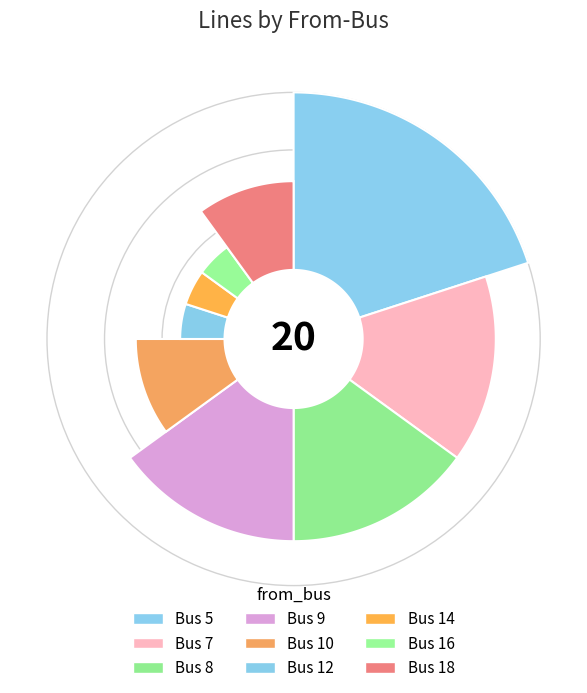

What percentage is the 14 slice, to the nearest percent?

5%